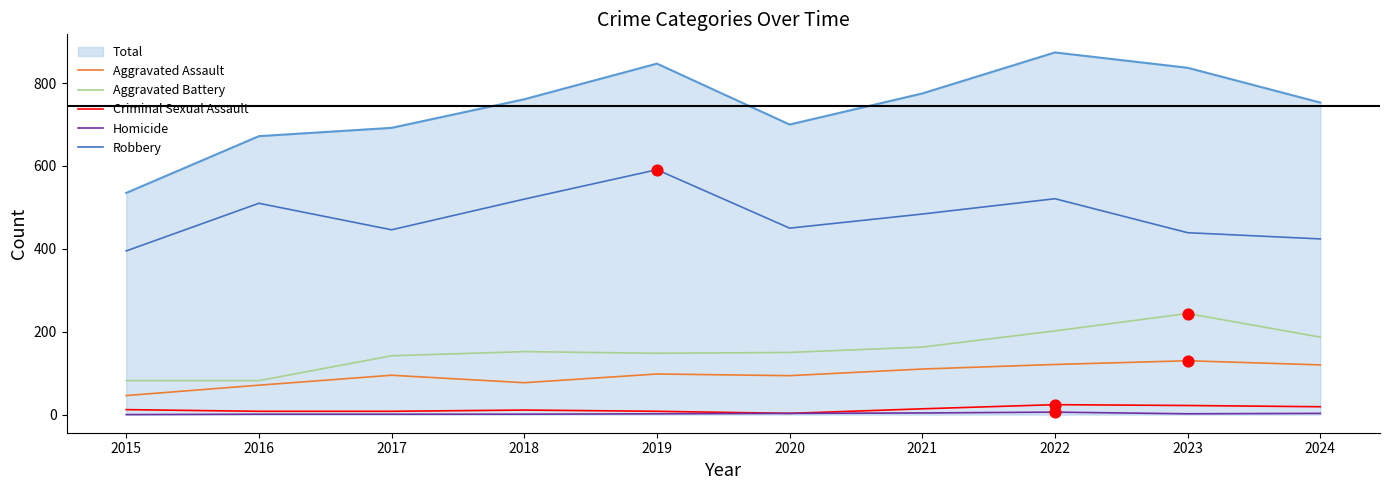

What is the total value across all series at 2022?

1748